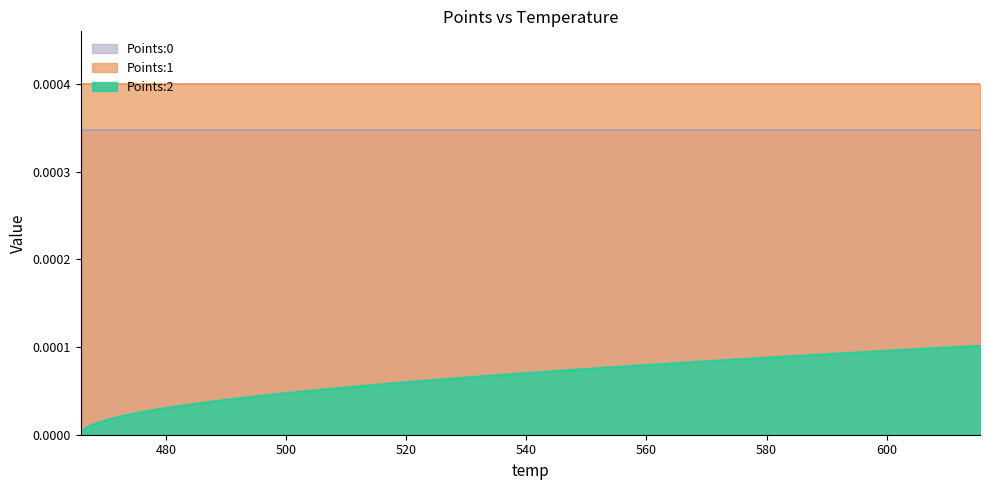

True or false: Points:1 and Points:0 intersect in this chart.

False